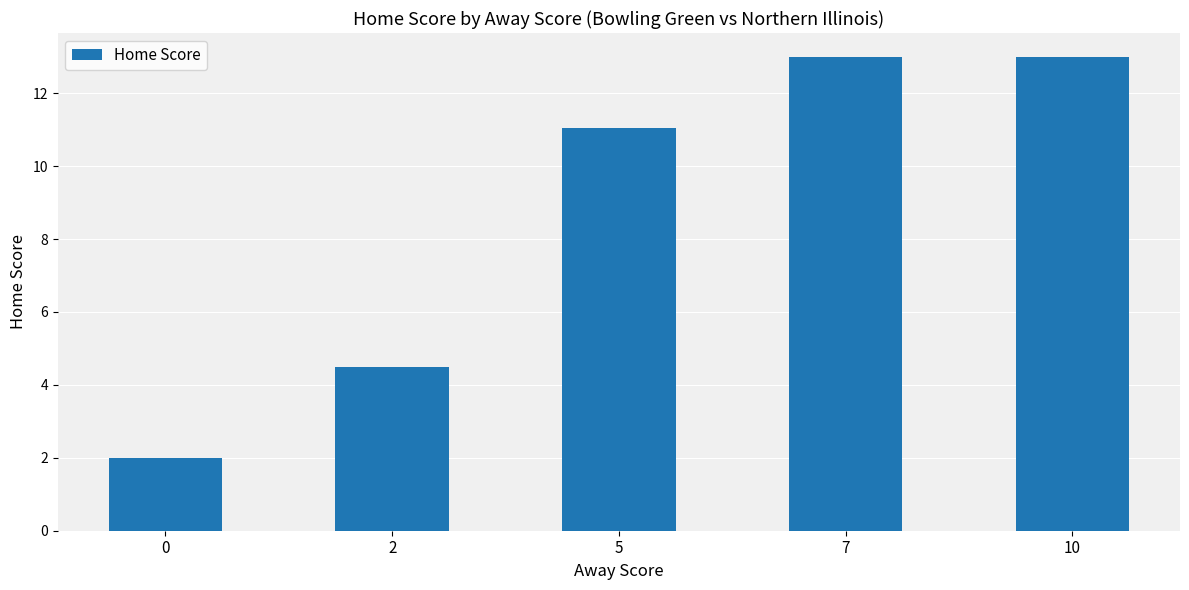

What is the maximum value shown in the chart?

13.0